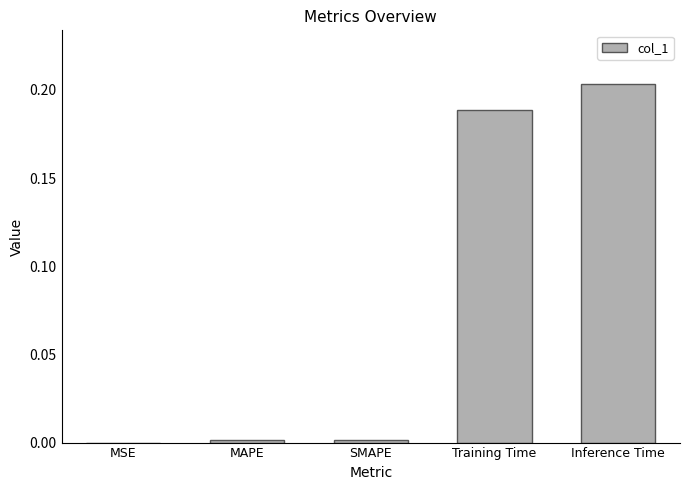

The chart shows a value of 0.3 at Inference Time. True or false?

False